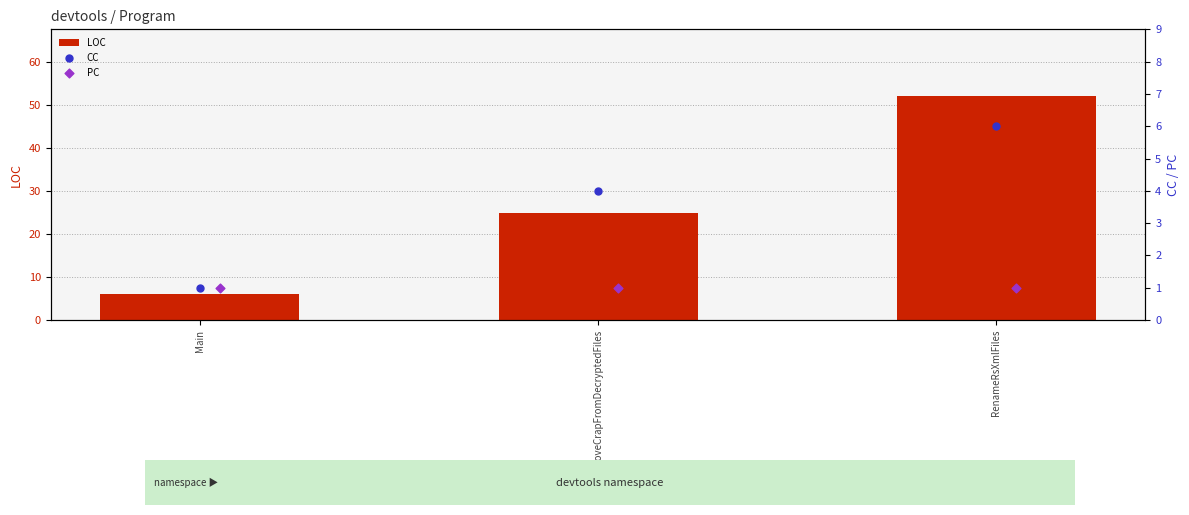

Which series reaches the maximum Y coordinate?

LOC